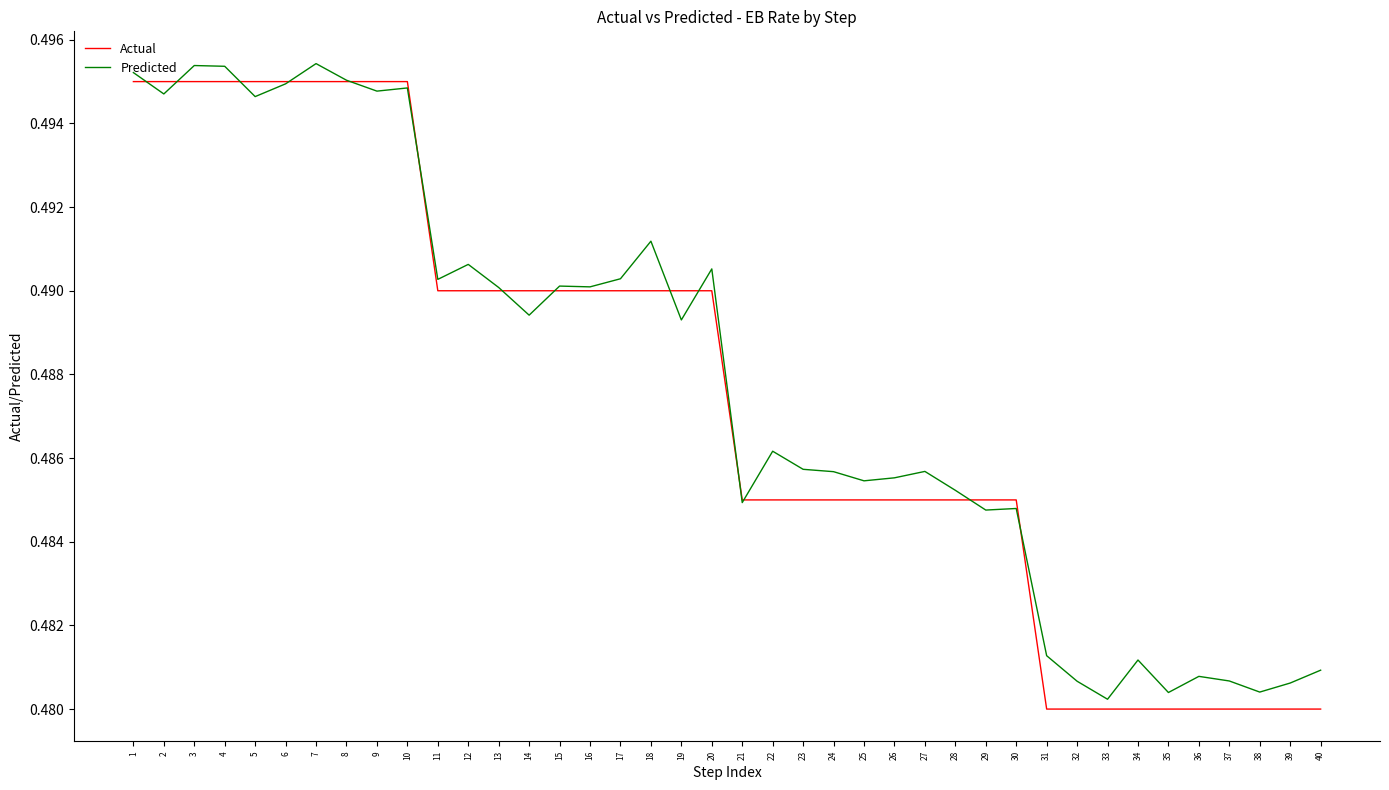

What is the total value across all series at 40?

1.0